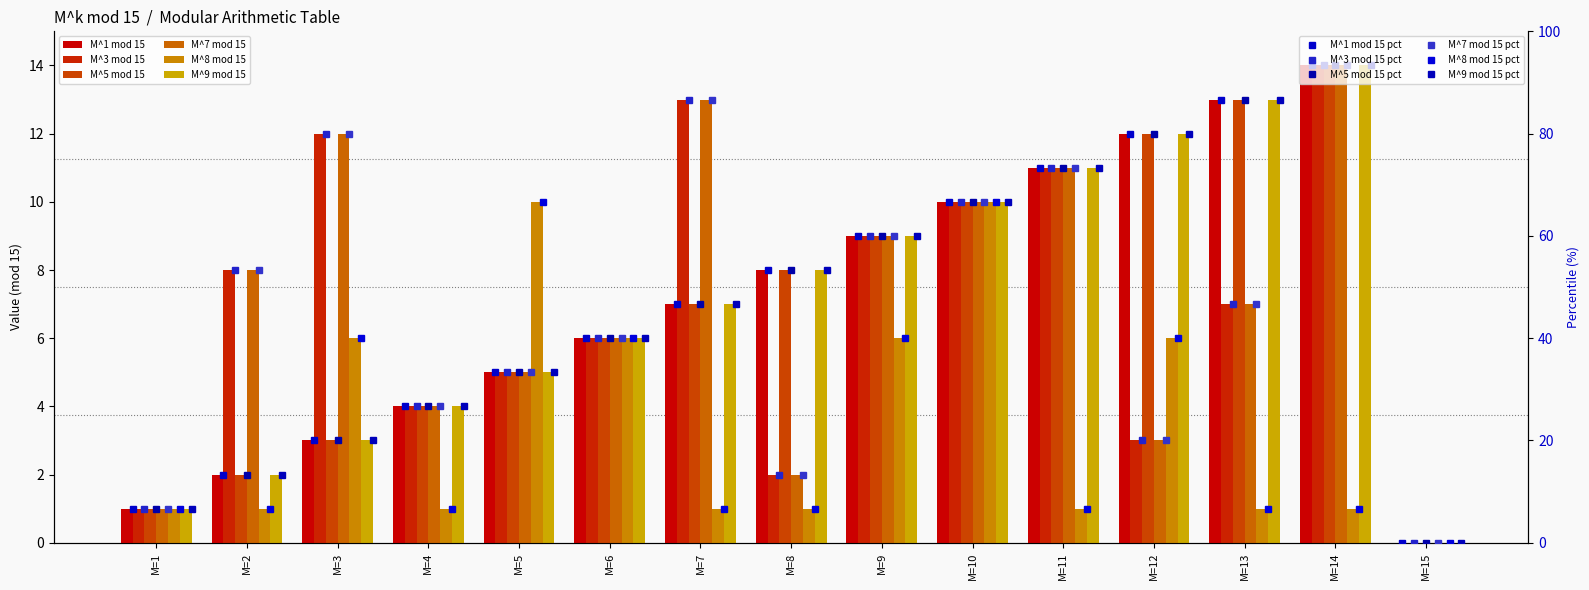

Does the chart contain stacked bars?

No